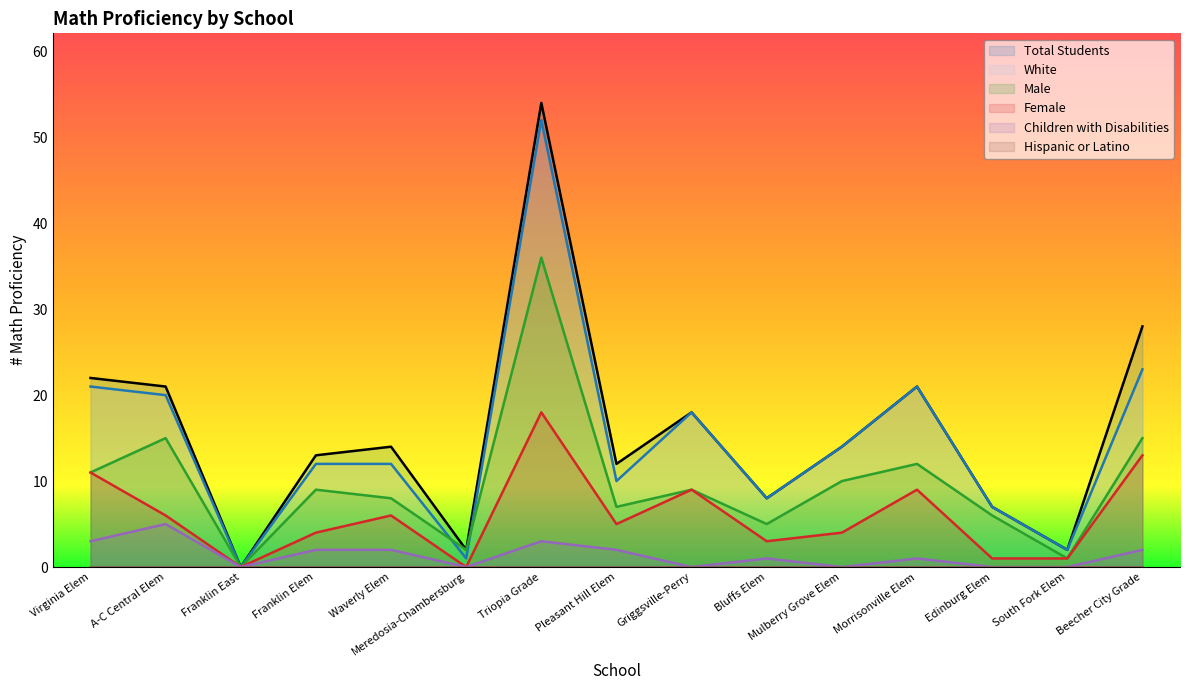

Reading right to left, list all the values displayed in this chart.

Total Students: Beecher City Grade=28	South Fork Elem=2	Edinburg Elem=7	Morrisonville Elem=21	Mulberry Grove Elem=14	Bluffs Elem=8	Griggsville-Perry=18	Pleasant Hill Elem=12	Triopia Grade=54	Meredosia-Chambersburg=2	Waverly Elem=14	Franklin Elem=13	Franklin East=0	A-C Central Elem=21	Virginia Elem=22
White: Beecher City Grade=23	South Fork Elem=2	Edinburg Elem=7	Morrisonville Elem=21	Mulberry Grove Elem=14	Bluffs Elem=8	Griggsville-Perry=18	Pleasant Hill Elem=10	Triopia Grade=52	Meredosia-Chambersburg=1	Waverly Elem=12	Franklin Elem=12	Franklin East=0	A-C Central Elem=20	Virginia Elem=21
Male: Beecher City Grade=15	South Fork Elem=1	Edinburg Elem=6	Morrisonville Elem=12	Mulberry Grove Elem=10	Bluffs Elem=5	Griggsville-Perry=9	Pleasant Hill Elem=7	Triopia Grade=36	Meredosia-Chambersburg=2	Waverly Elem=8	Franklin Elem=9	Franklin East=0	A-C Central Elem=15	Virginia Elem=11
Female: Beecher City Grade=13	South Fork Elem=1	Edinburg Elem=1	Morrisonville Elem=9	Mulberry Grove Elem=4	Bluffs Elem=3	Griggsville-Perry=9	Pleasant Hill Elem=5	Triopia Grade=18	Meredosia-Chambersburg=0	Waverly Elem=6	Franklin Elem=4	Franklin East=0	A-C Central Elem=6	Virginia Elem=11
Children with Disabilities: Beecher City Grade=2	South Fork Elem=0	Edinburg Elem=0	Morrisonville Elem=1	Mulberry Grove Elem=0	Bluffs Elem=1	Griggsville-Perry=0	Pleasant Hill Elem=2	Triopia Grade=3	Meredosia-Chambersburg=0	Waverly Elem=2	Franklin Elem=2	Franklin East=0	A-C Central Elem=5	Virginia Elem=3